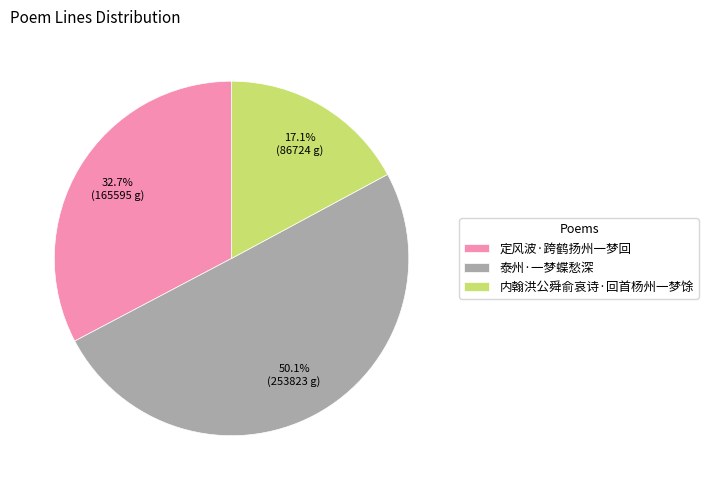

Which slice represents more than half of the pie?

泰州·一梦蝶愁深